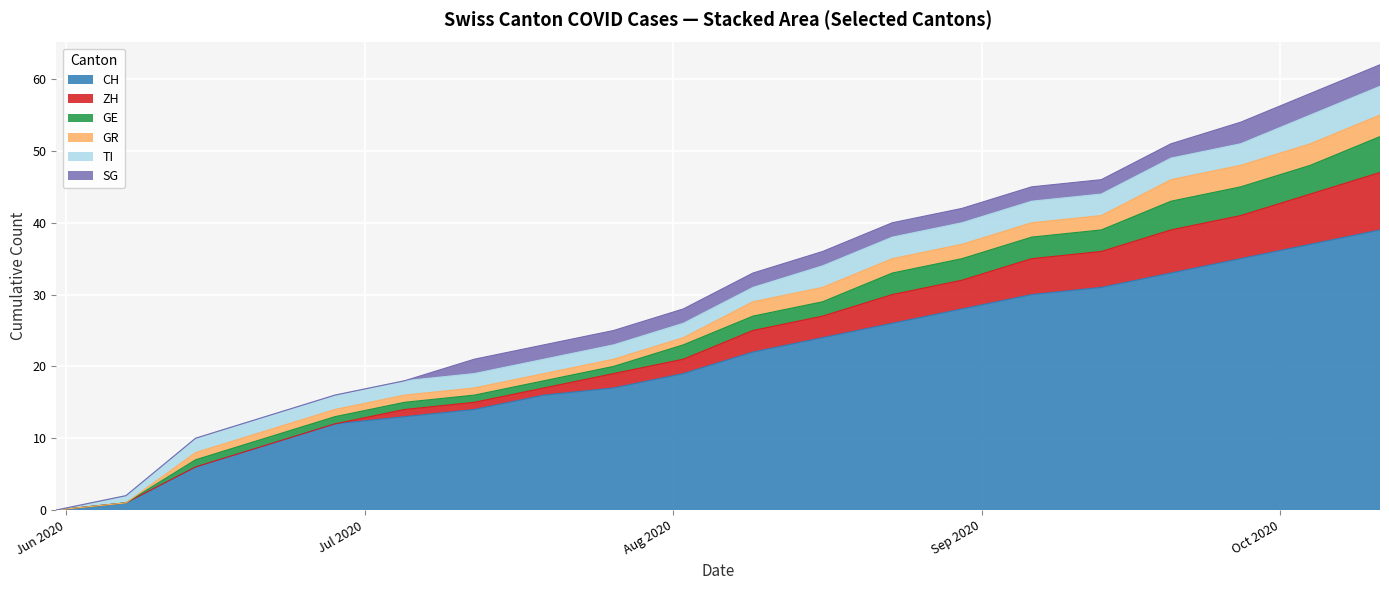

True or false: GR and GE cross at least once.

False